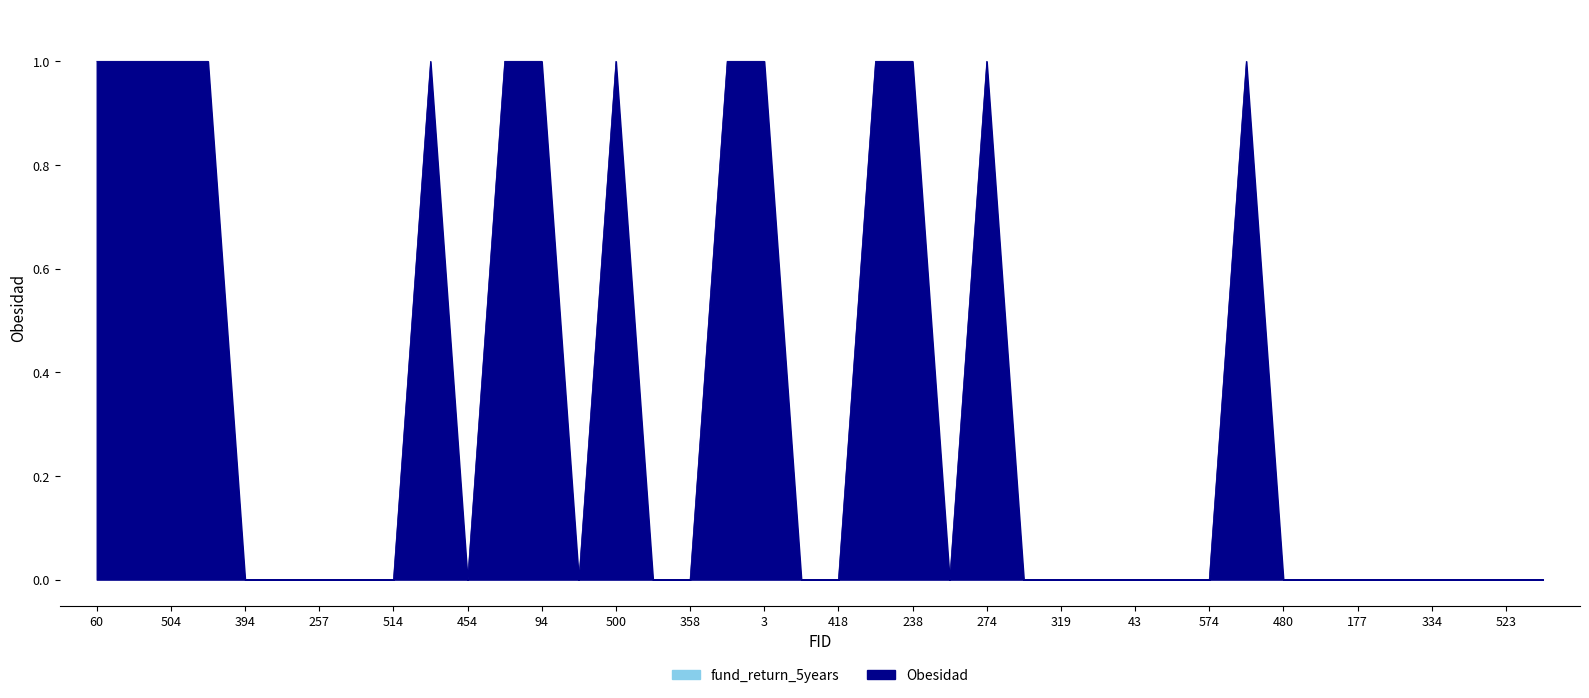

Reading right to left, what are all the values shown in this chart?

0	0	0	0	0	0	0	0	1	0	0	0	0	0	0	1	0	1	1	0	0	1	1	0	0	1	0	1	1	0	1	0	0	0	0	0	1	1	1	1